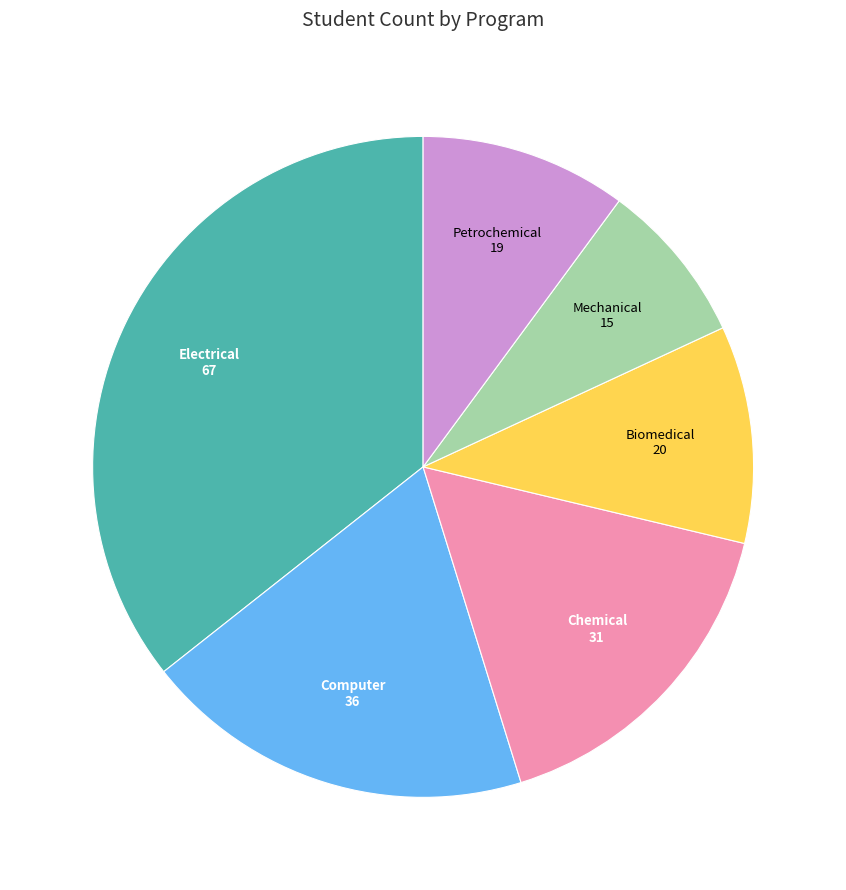

Is there a majority slice in this chart?

No